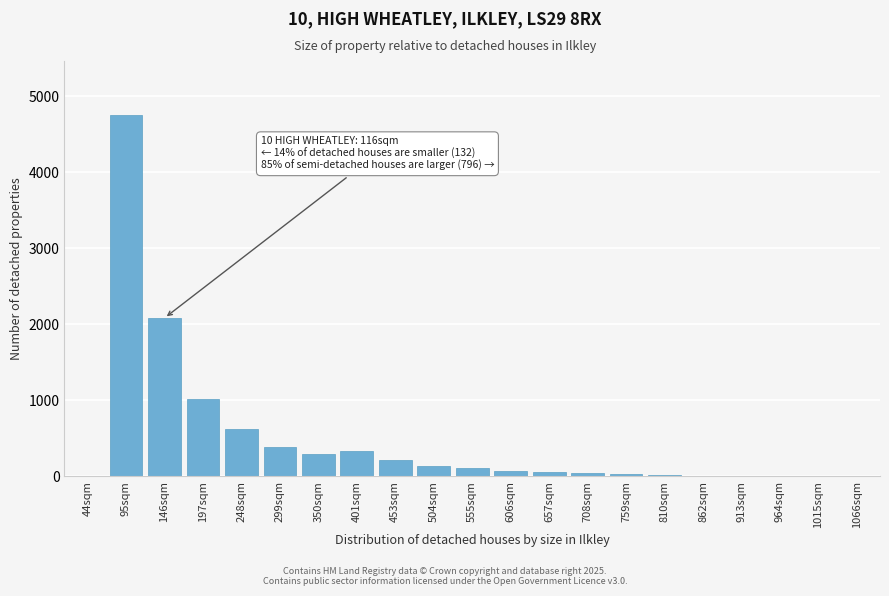

What is the sum of all values?

10217